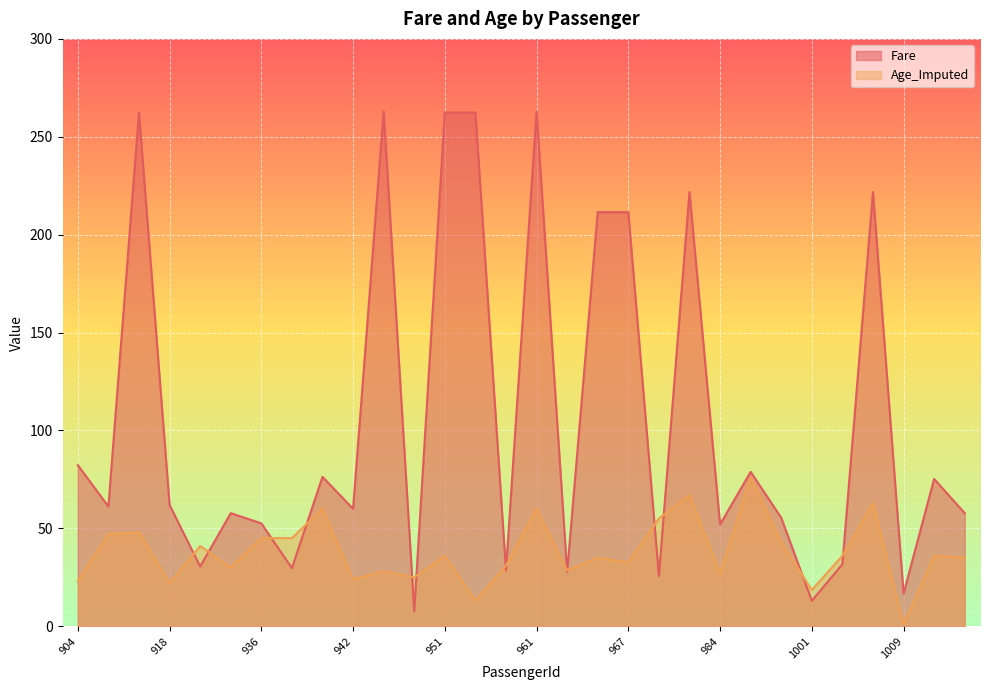

At which category is the sum across all series the highest?

961